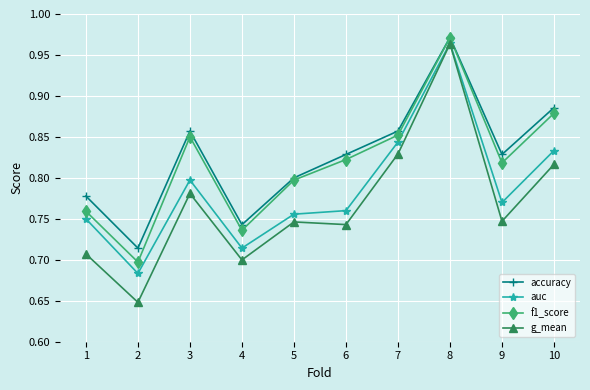

At which category does the chart reach its peak across all series?

8